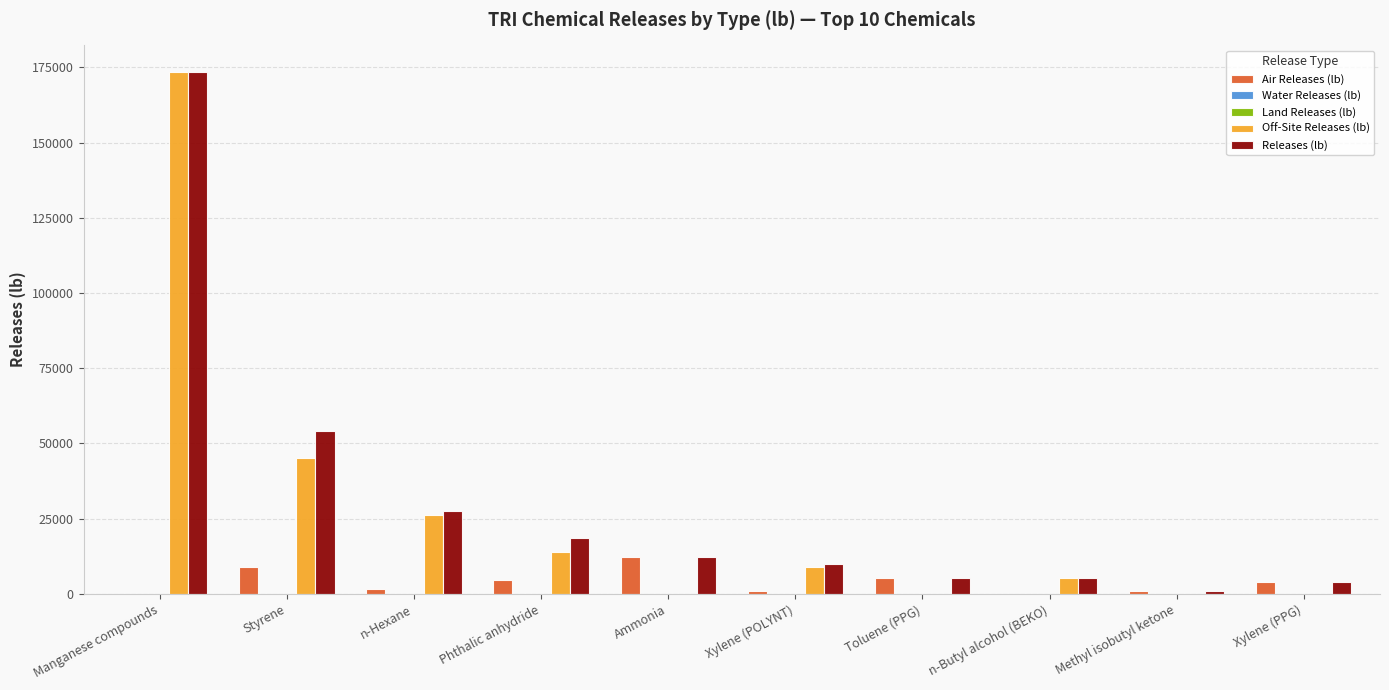

What is the label of the 5th bar from the right?

Xylene (POLYNT)